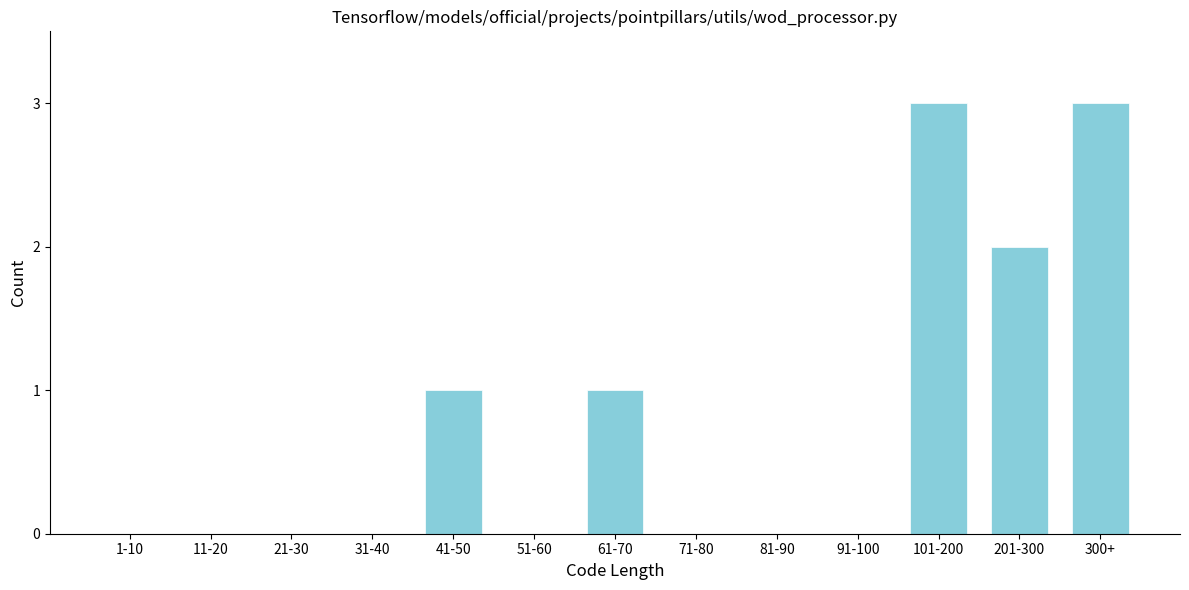

Reading left to right, extract all data points from this chart.

1-10=0	11-20=0	21-30=0	31-40=0	41-50=1	51-60=0	61-70=1	71-80=0	81-90=0	91-100=0	101-200=3	201-300=2	300+=3